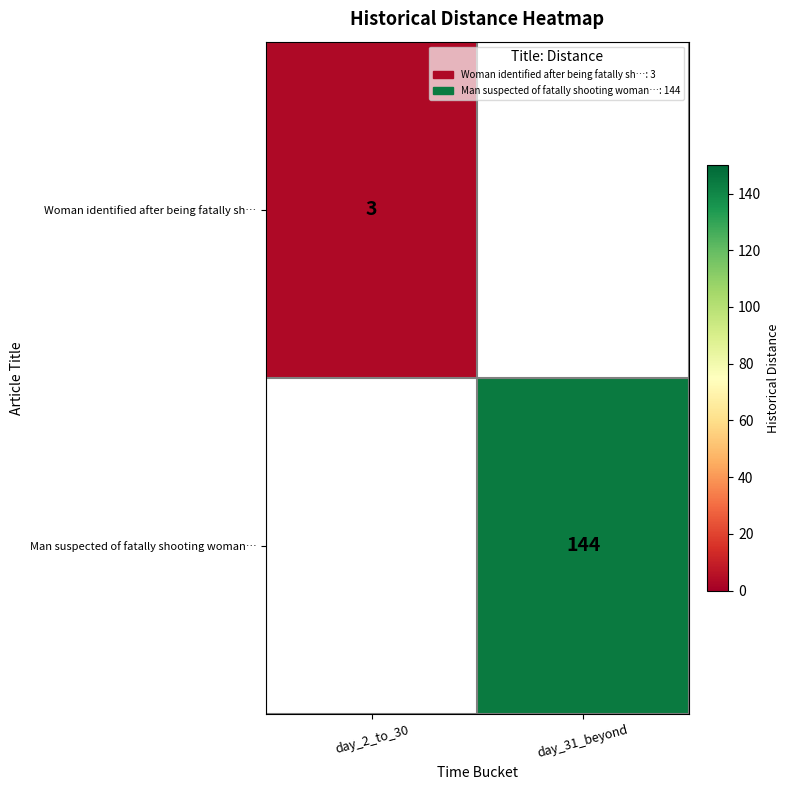

What is the maximum value shown in the chart?

144.0